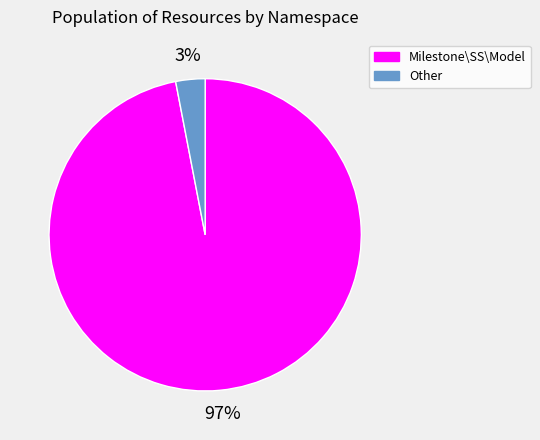

Is the sum of Other and Milestone\SS\Model greater than half?

Yes